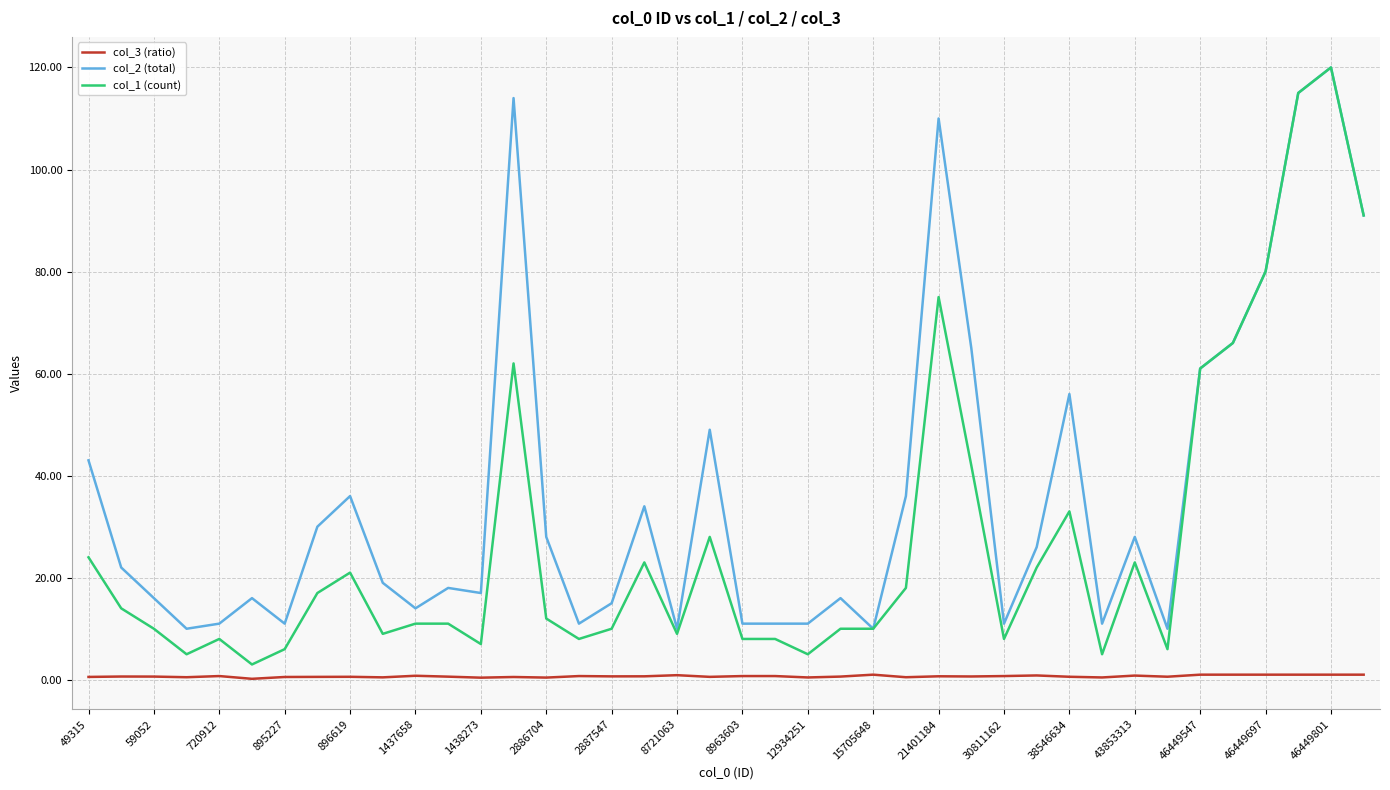

What are all the series names shown in the legend?

col_3 (ratio), col_2 (total), col_1 (count)